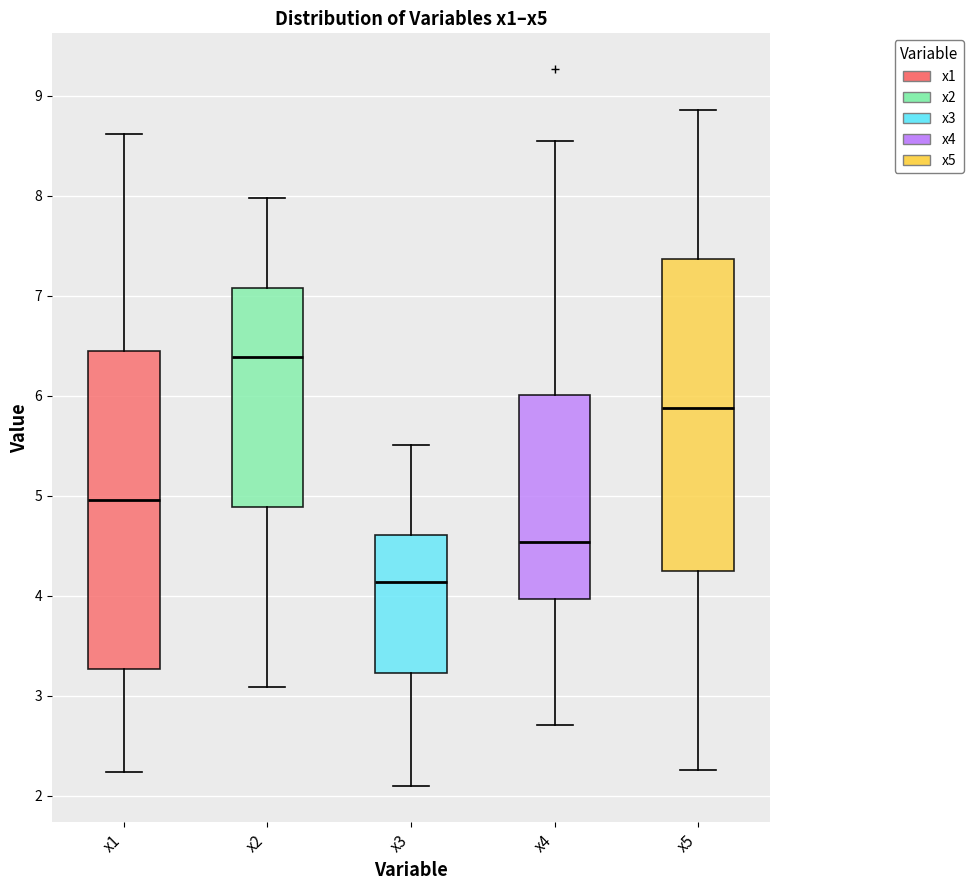

Where does the upper whisker of the box for x3 end on the y-axis? The values are not printed on the chart, so give them approximately, as read against the axis.

5.5